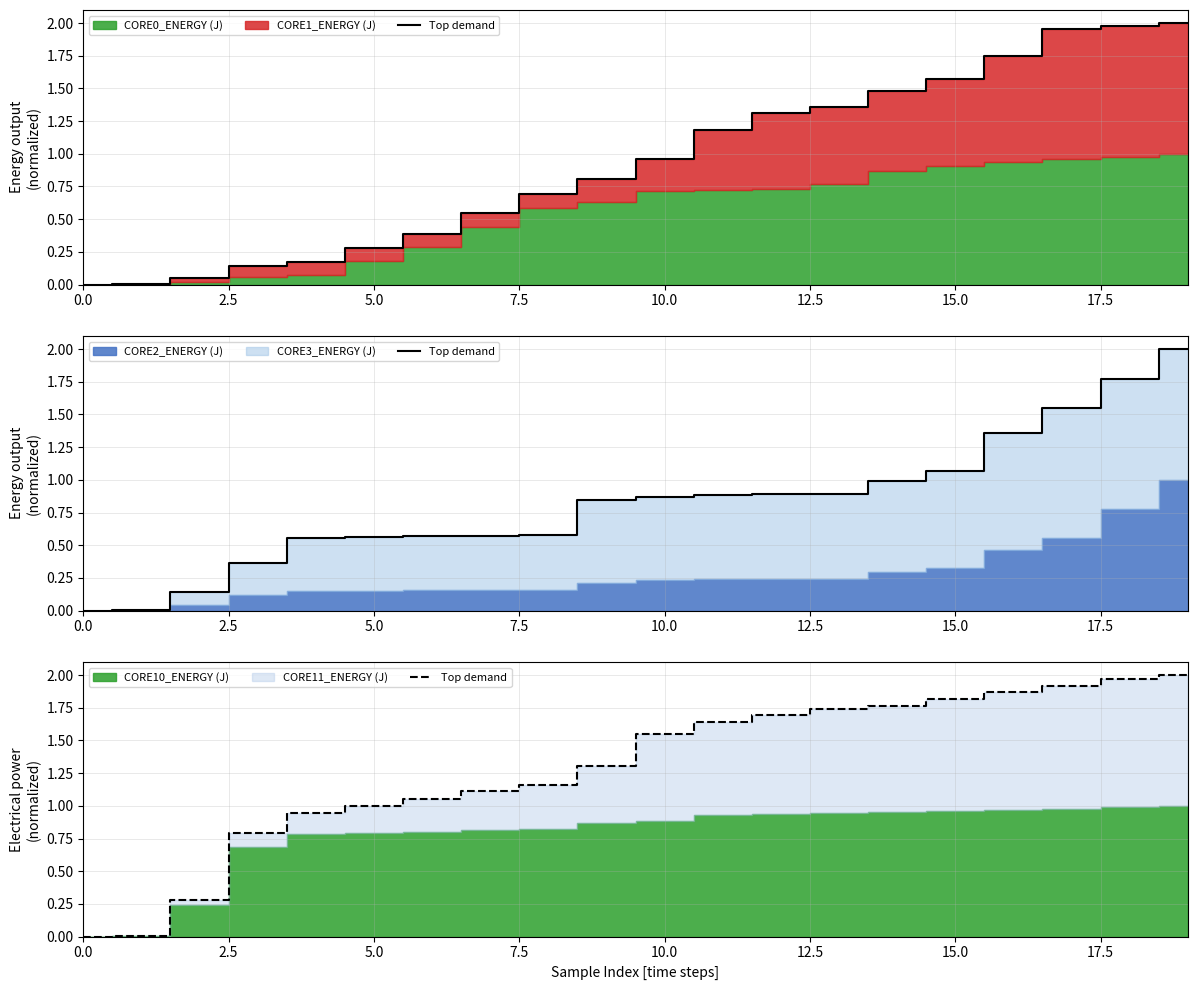

At which label does the data first exceed 1?

15.0